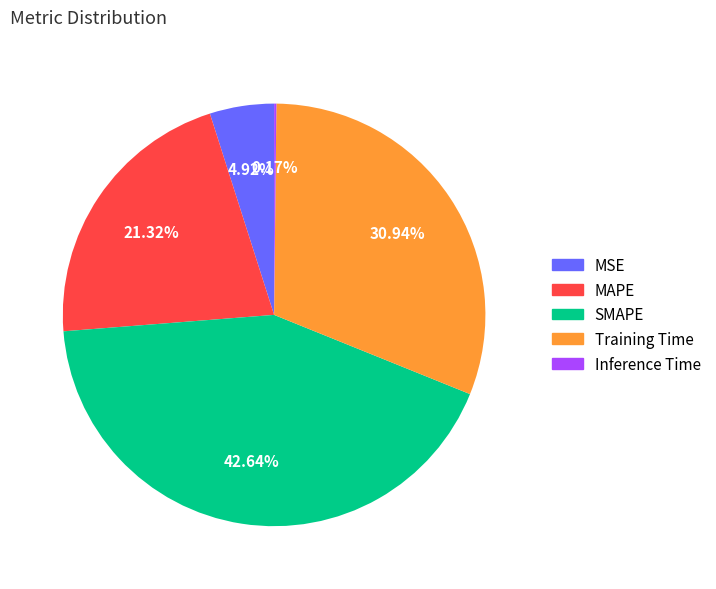

How much of the chart is everything except SMAPE?

57.4%